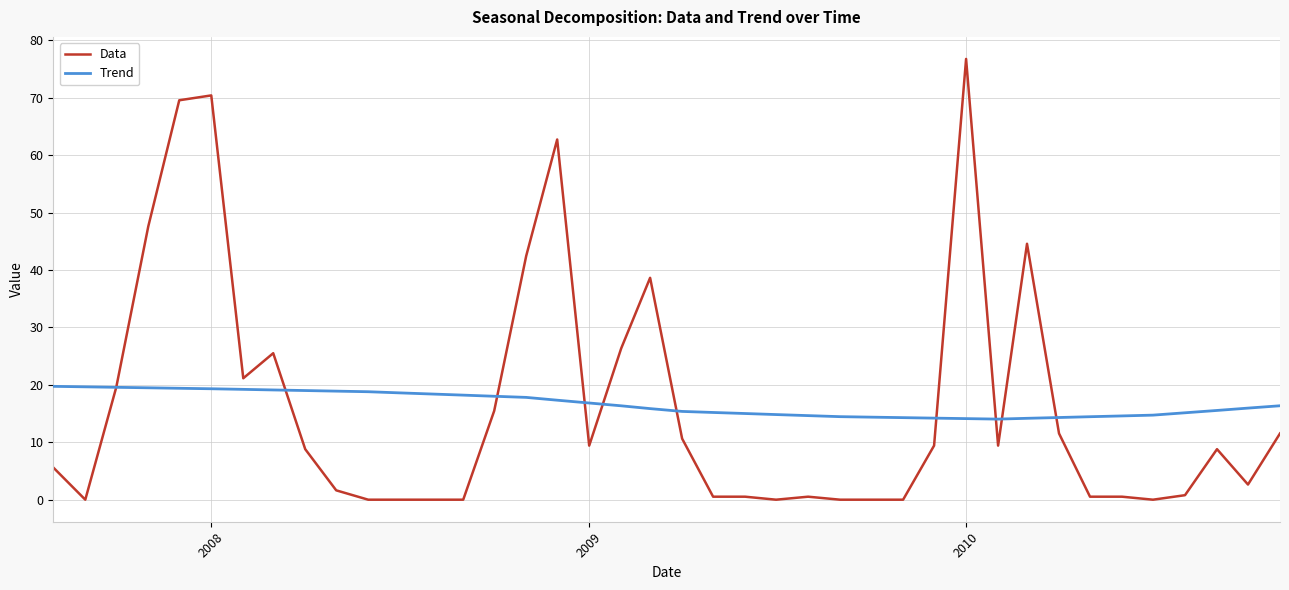

What is the greatest value displayed?

76.8